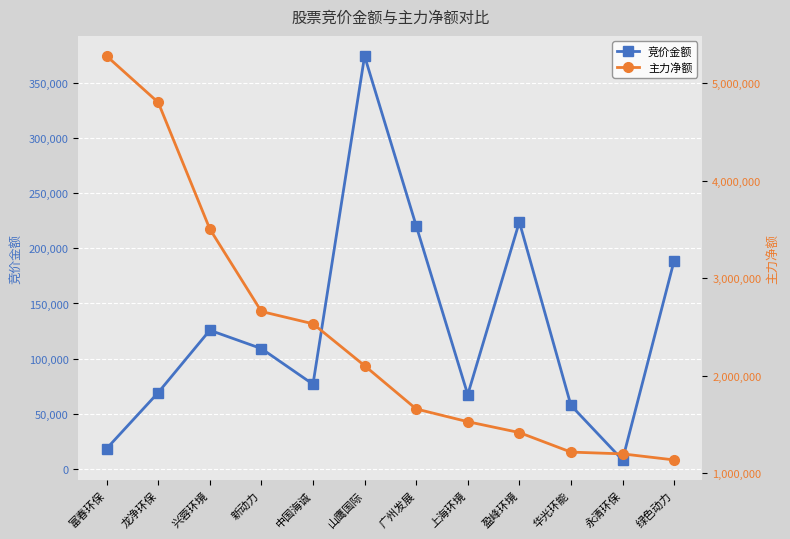

What is the label of the 8th point from the left?

上海环境